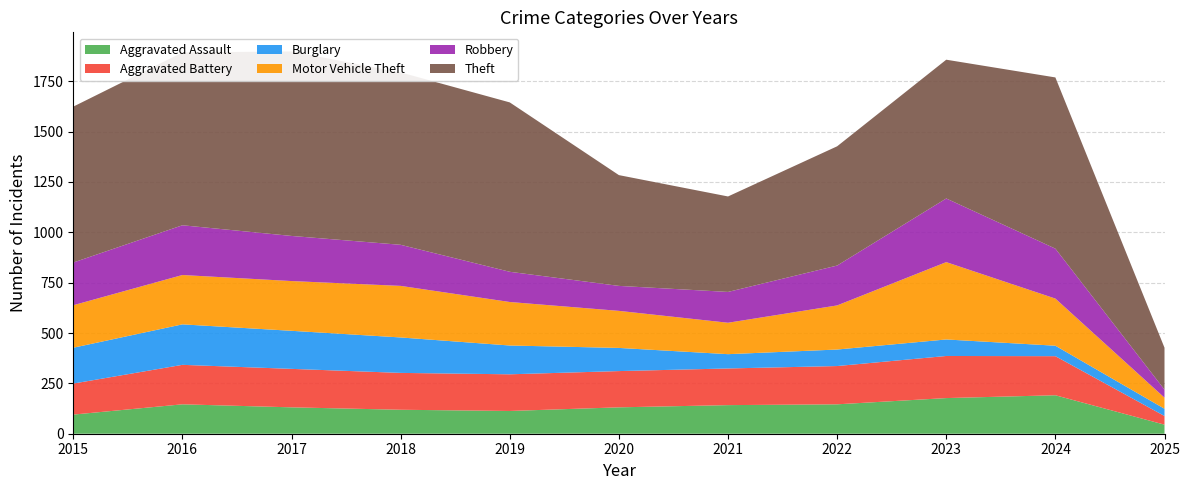

Reading right to left, what are all the values shown in this chart?

Aggravated Assault: 45	191	177	146	142	131	113	119	131	146	95
Aggravated Battery: 43	194	209	190	182	180	182	183	191	196	154
Burglary: 36	52	82	82	71	115	143	176	189	201	178
Motor Vehicle Theft: 55	234	384	219	156	184	216	256	247	245	211
Robbery: 40	248	316	198	153	124	150	204	224	247	212
Theft: 208	850	689	592	474	550	841	856	916	858	774